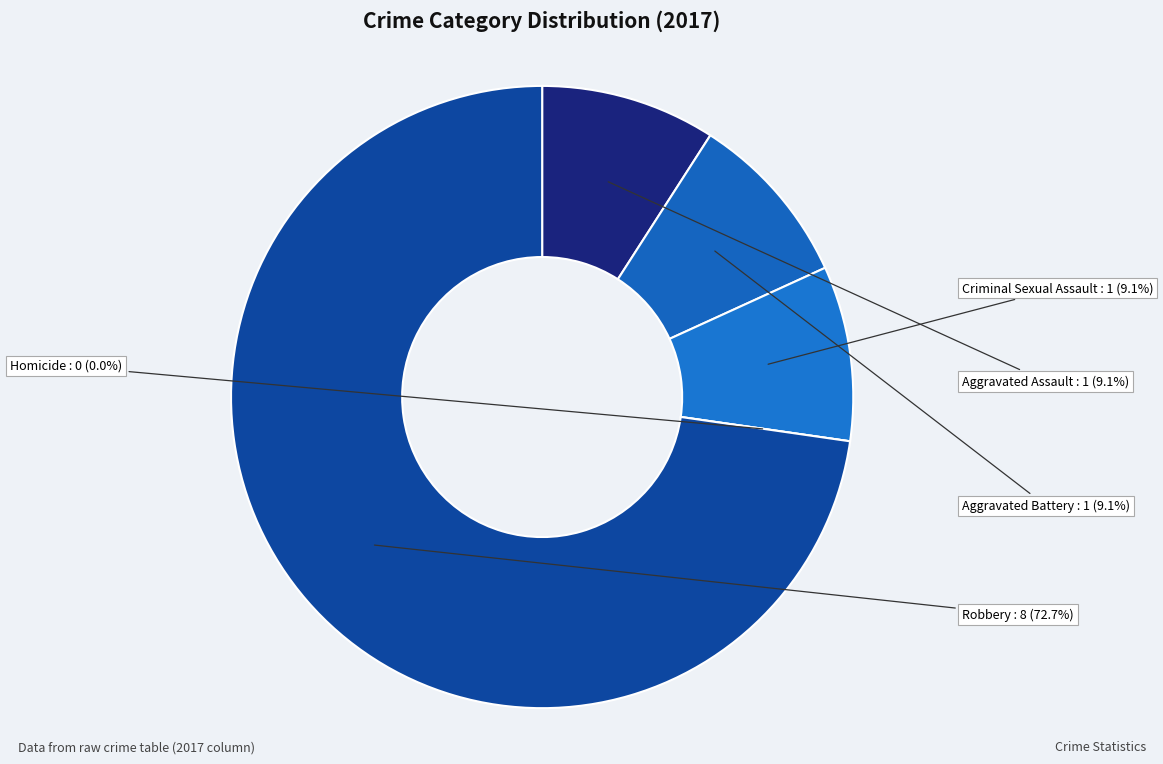

What is the change in value from Aggravated Assault to Robbery?

+7